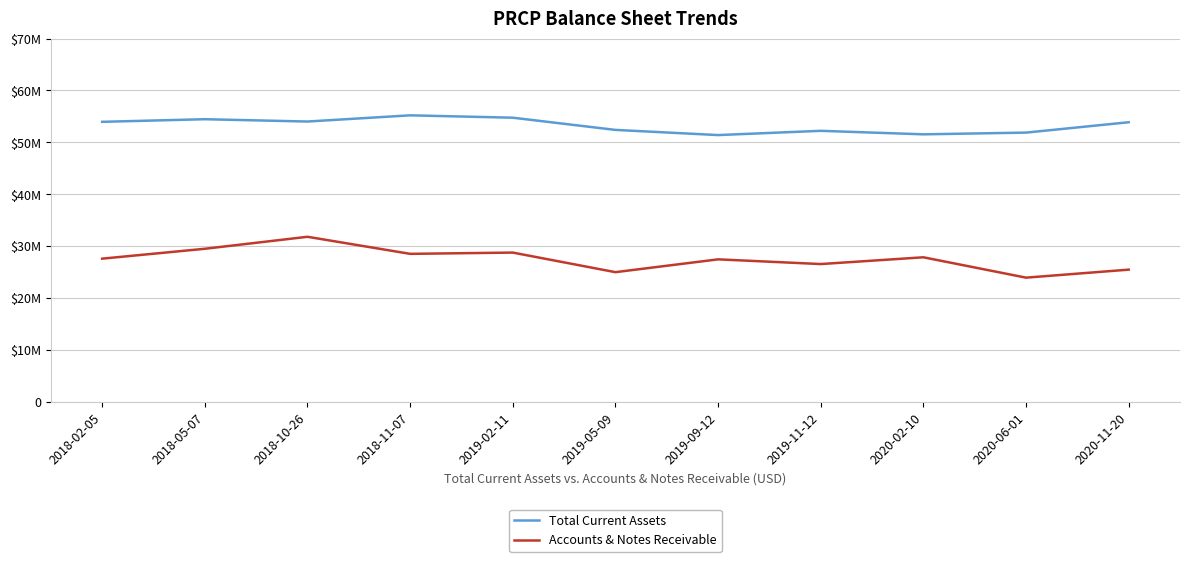

At which category is the sum across all series the highest?

2018-10-26